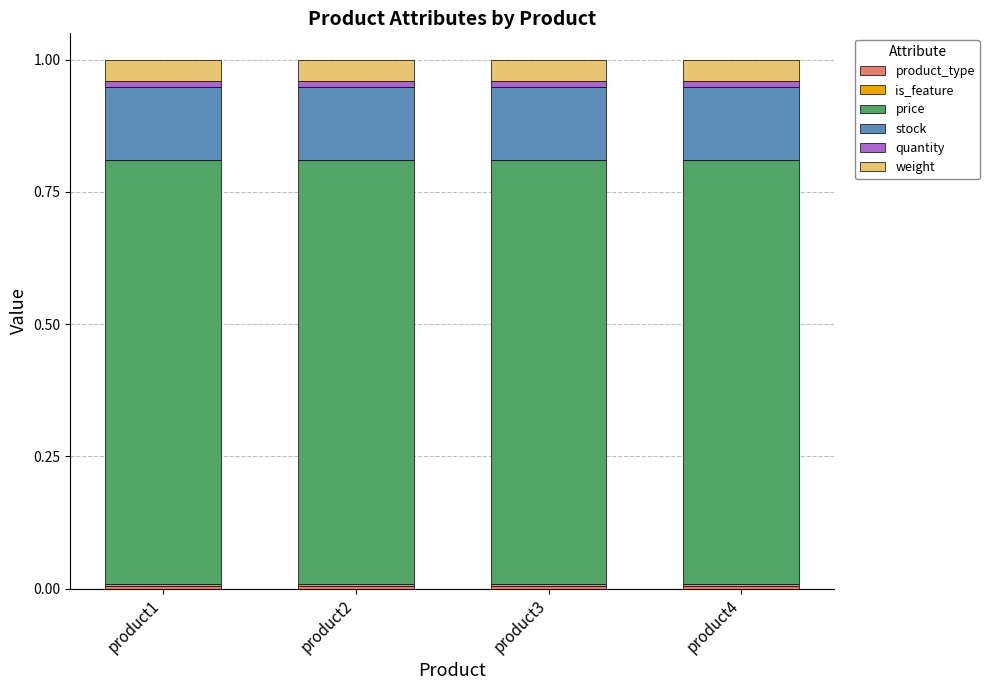

At how many categories does at least one series exceed 0?

4